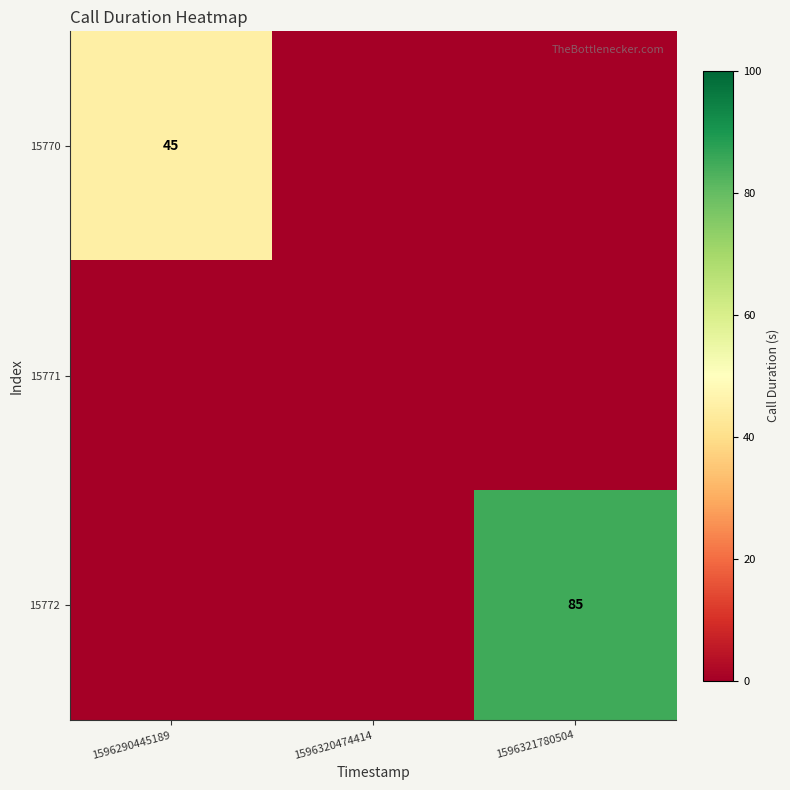

Is it true that 15772 equals 136 at 1596321780504?

False